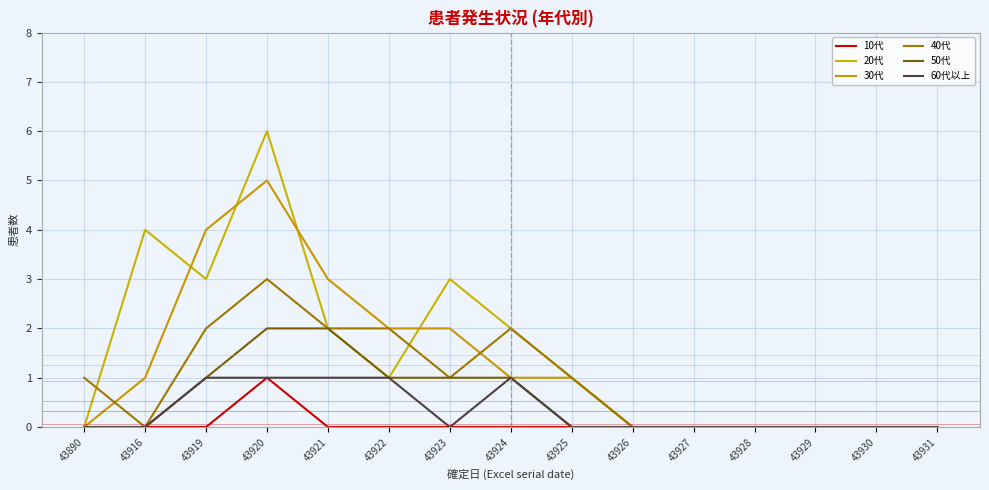

What is the maximum value shown in the chart?

6